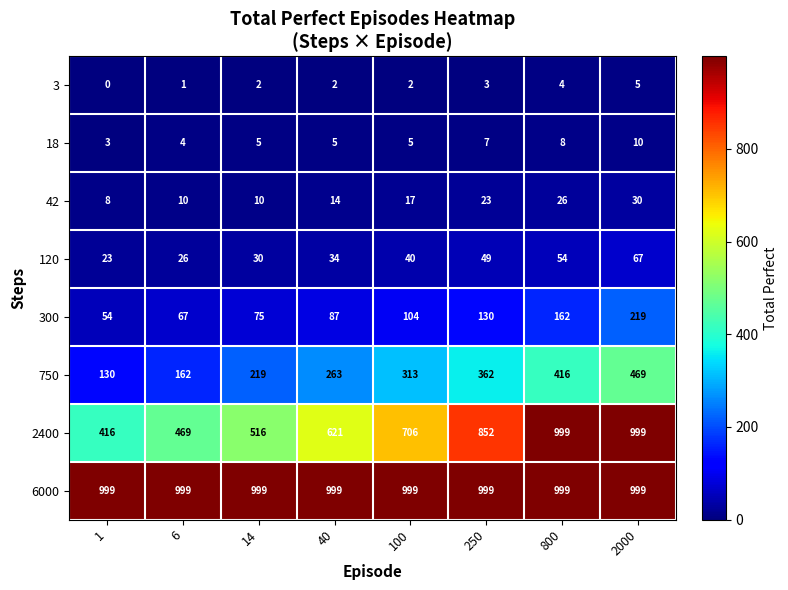

Rank the categories by 300 value from highest to lowest.

2000, 800, 250, 100, 40, 14, 6, 1